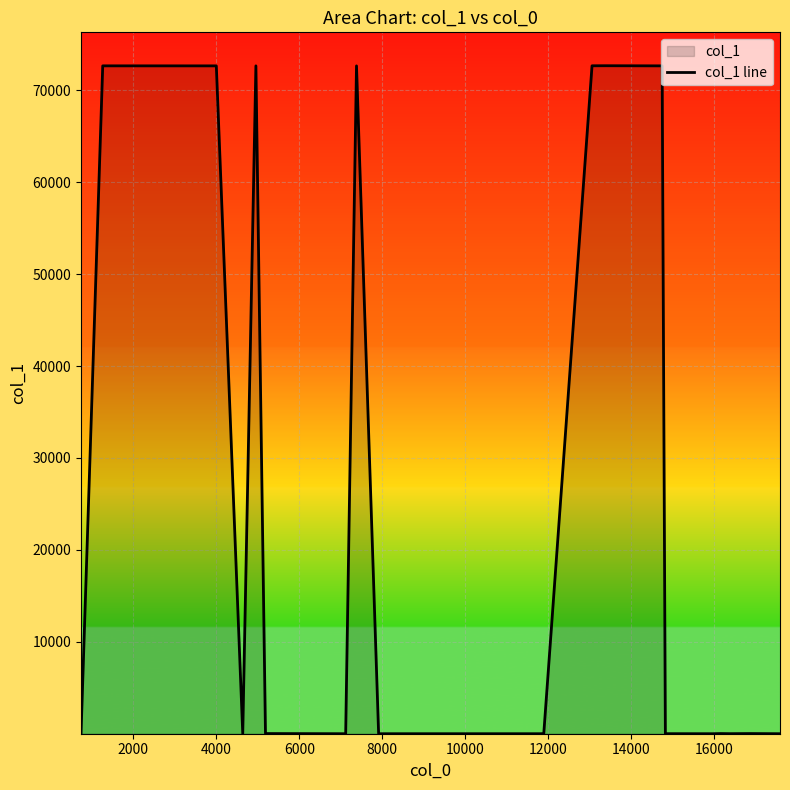

What is the greatest value displayed?

72677